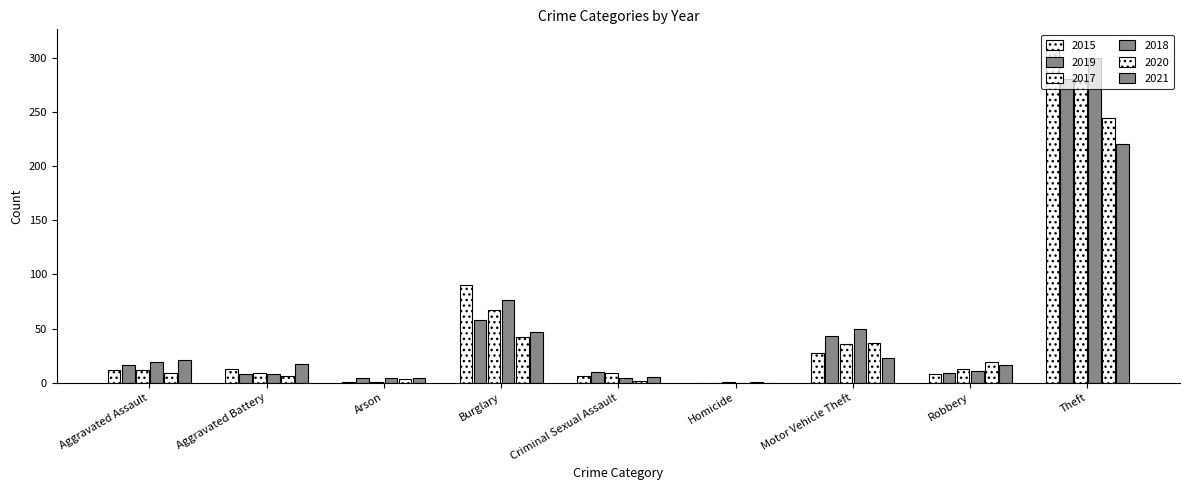

Are the bars grouped side by side (vs. stacked)?

Yes